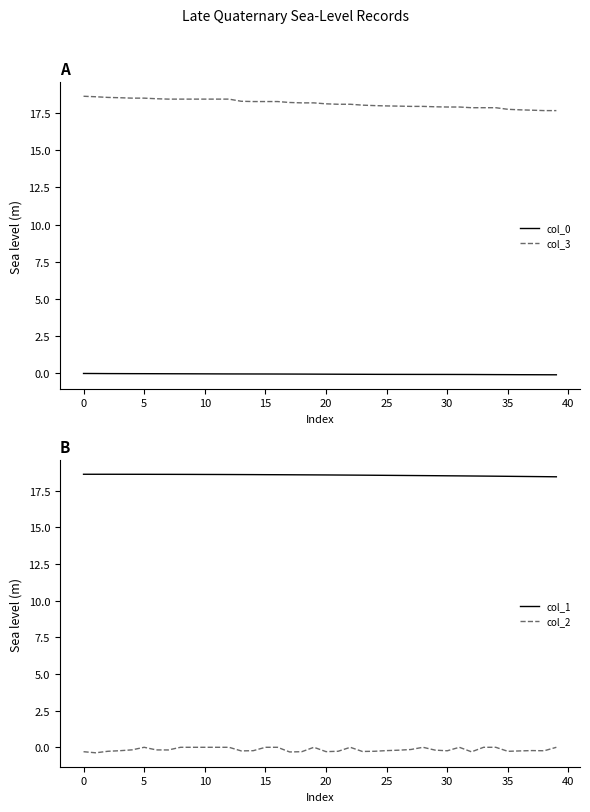

List the series in order of their peak value, highest first.

col_3, col_1, col_0, col_2